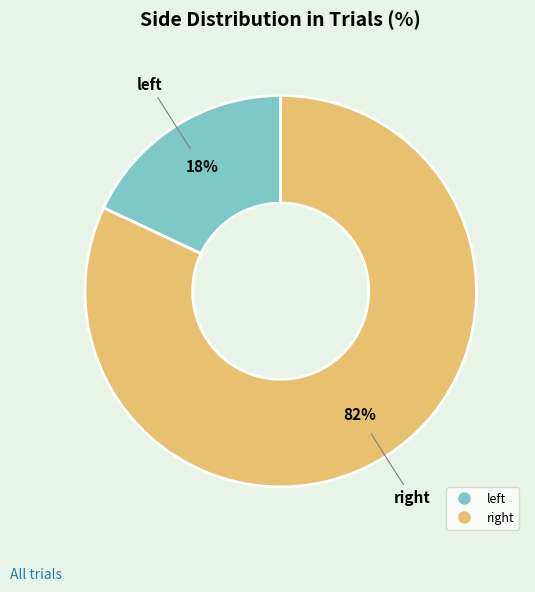

Which slice is the smallest?

left